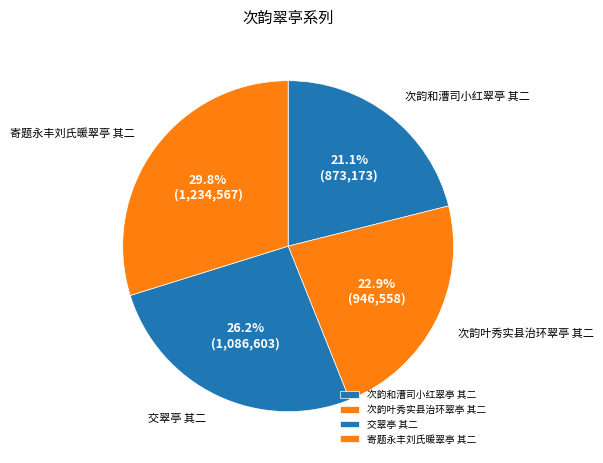

Rank the categories by value from lowest to highest.

次韵和漕司小红翠亭 其二, 次韵叶秀实县治环翠亭 其二, 交翠亭 其二, 寄题永丰刘氏暖翠亭 其二